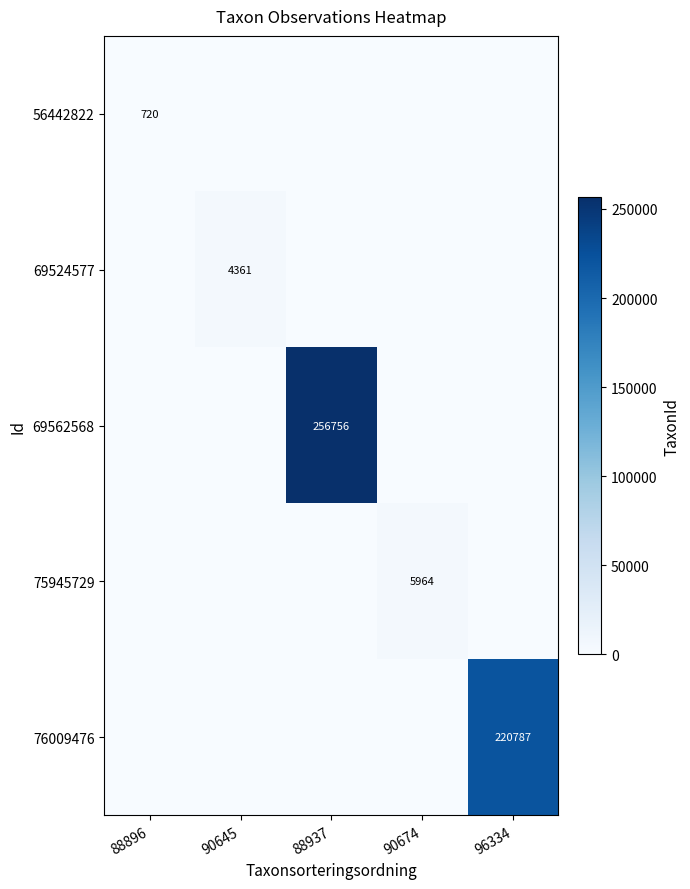

True or false: 69562568 has a value of 421001 at 88937.

False